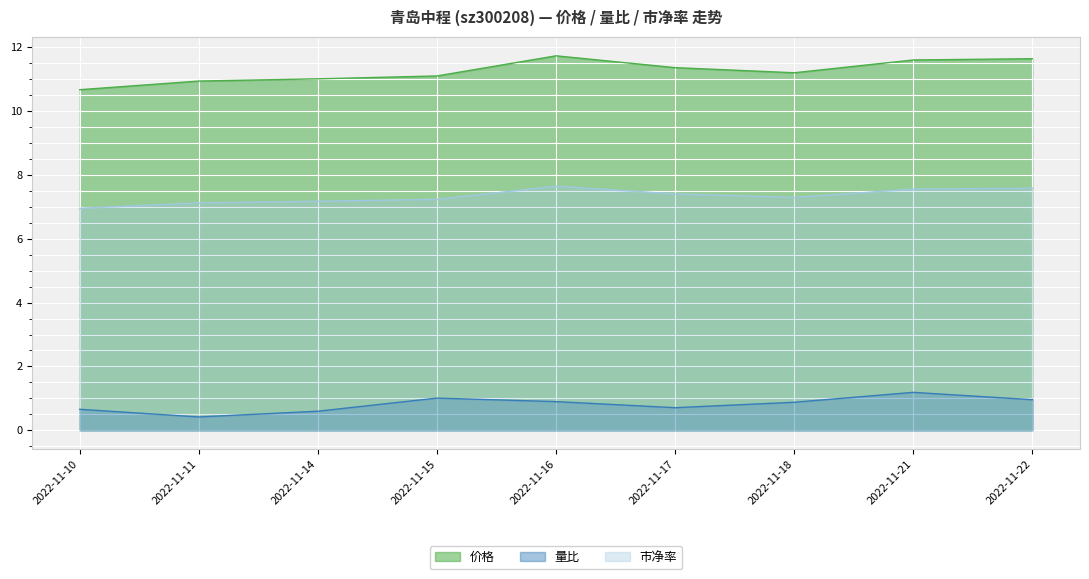

True or false: 量比 and 价格 cross at least once.

False